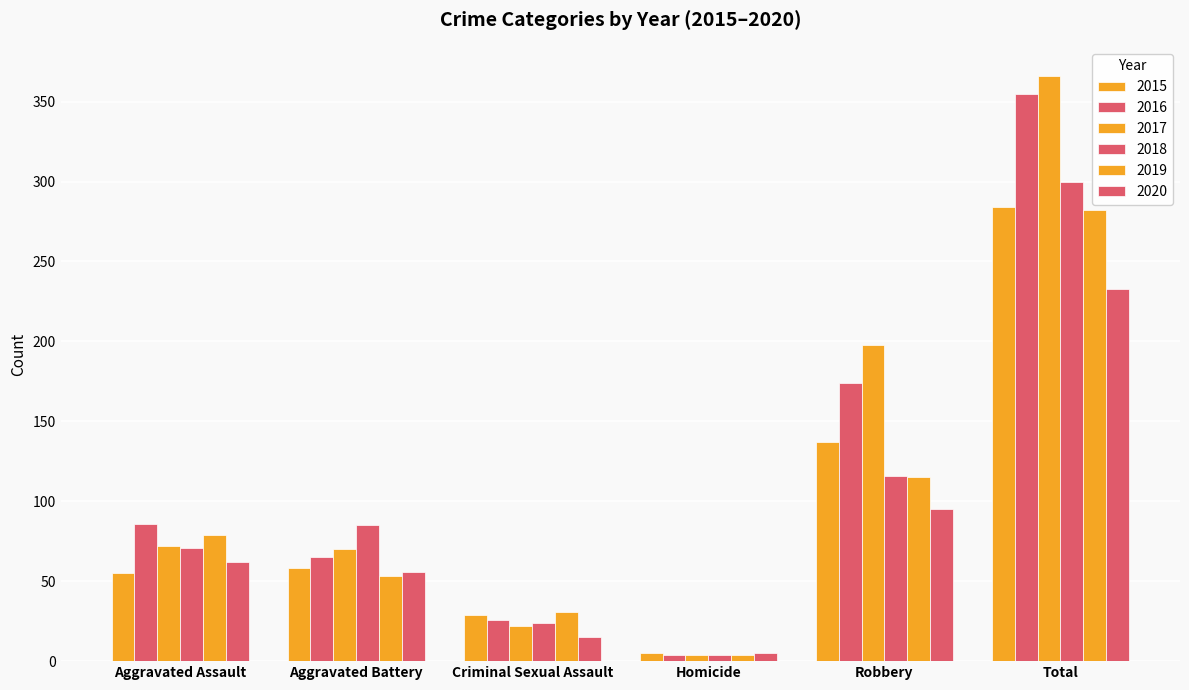

How many data points in 2018 are less than 85?

3